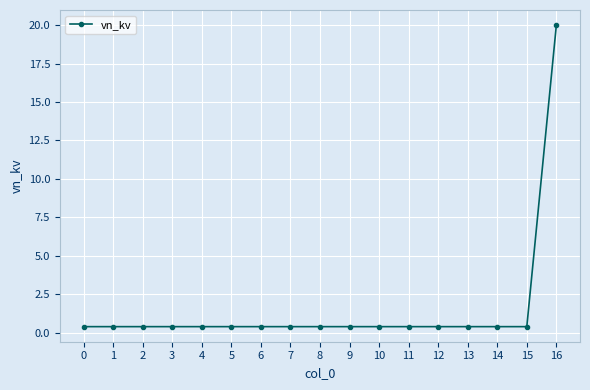

Reading right to left, extract all data points from this chart.

20.0	0.4	0.4	0.4	0.4	0.4	0.4	0.4	0.4	0.4	0.4	0.4	0.4	0.4	0.4	0.4	0.4